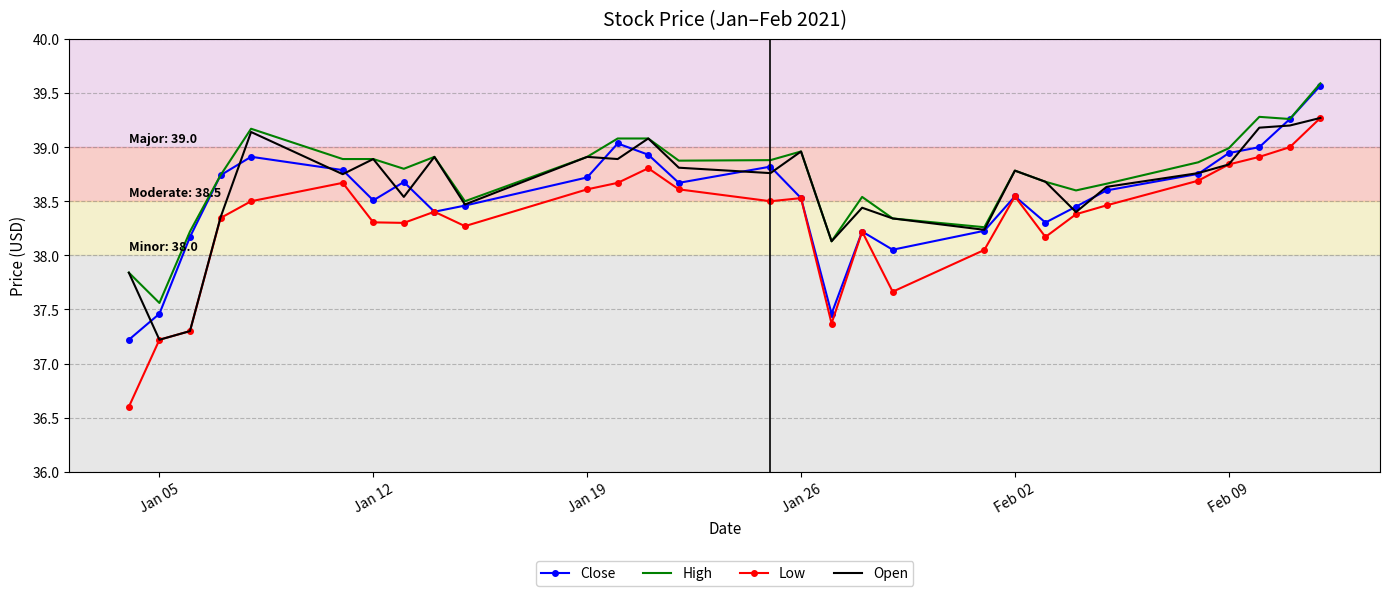

True or false: Low and High intersect in this chart.

False